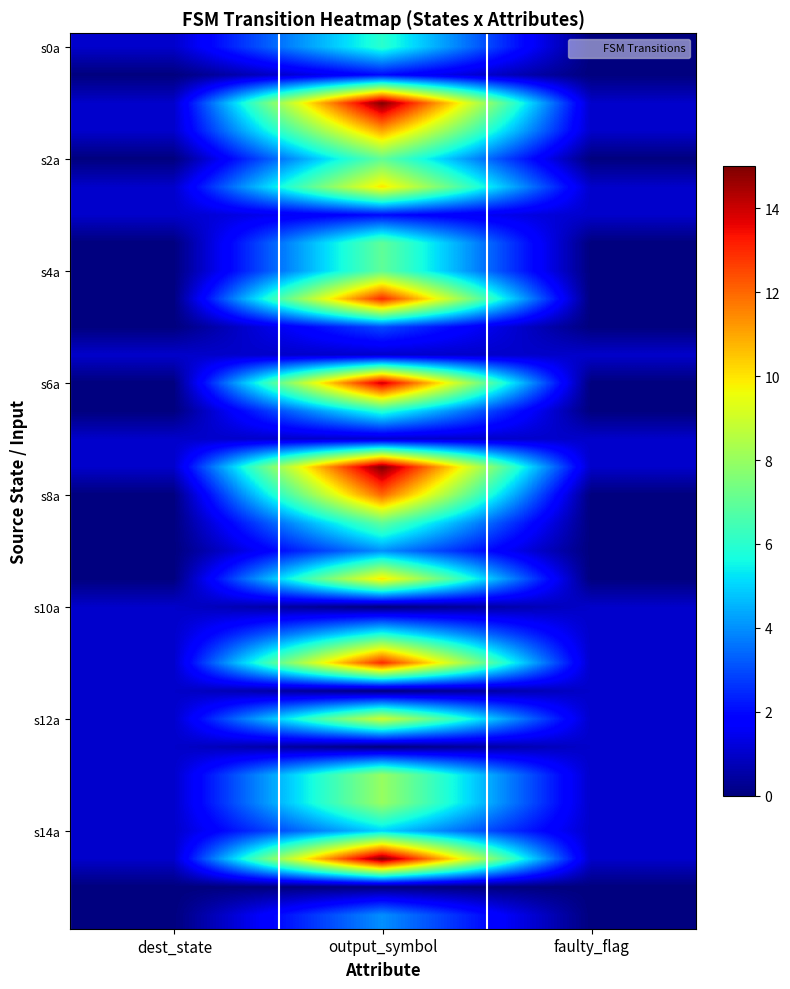

How many categories are shown in the chart?

3